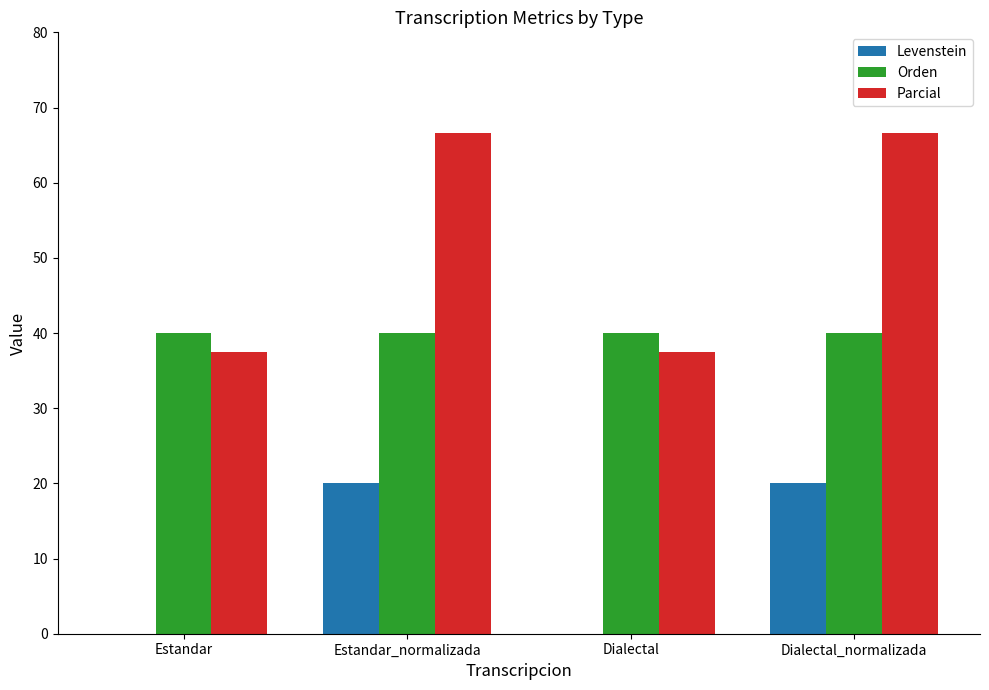

What is the sum of the Orden values at Dialectal_normalizada and Dialectal?

80.0